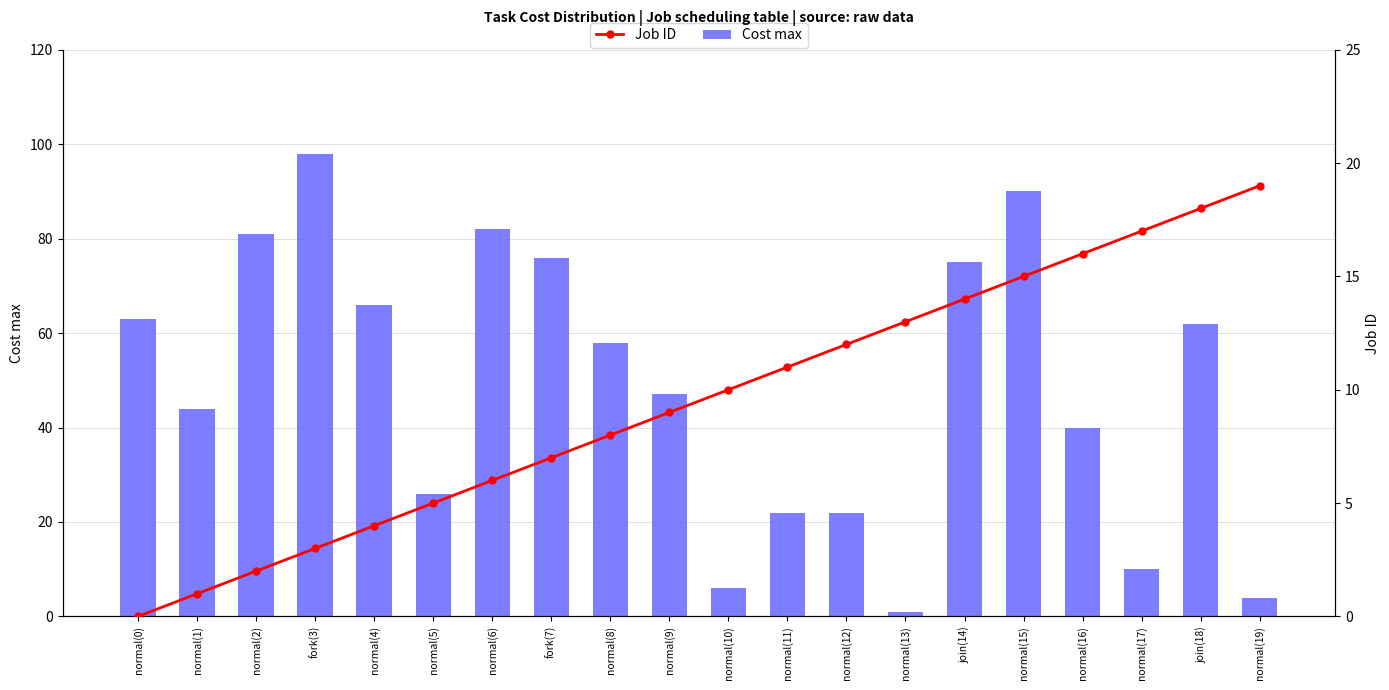

Rank the categories by Job ID value from highest to lowest.

normal(19), join(18), normal(17), normal(16), normal(15), join(14), normal(13), normal(12), normal(11), normal(10), normal(9), normal(8), fork(7), normal(6), normal(5), normal(4), fork(3), normal(2), normal(1), normal(0)